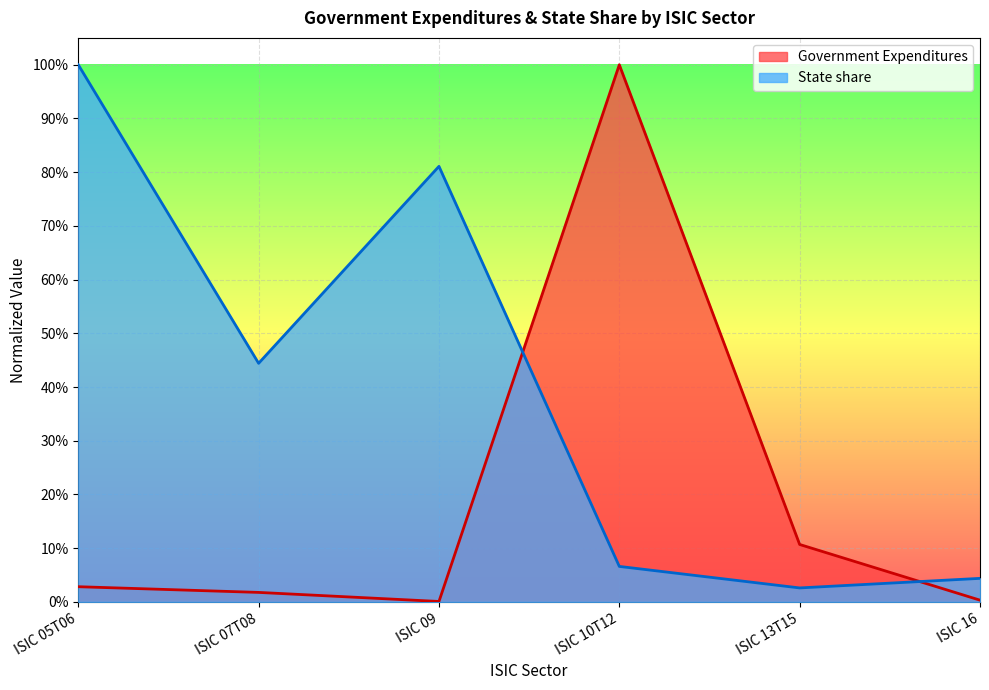

How many categories are shown in the chart?

6